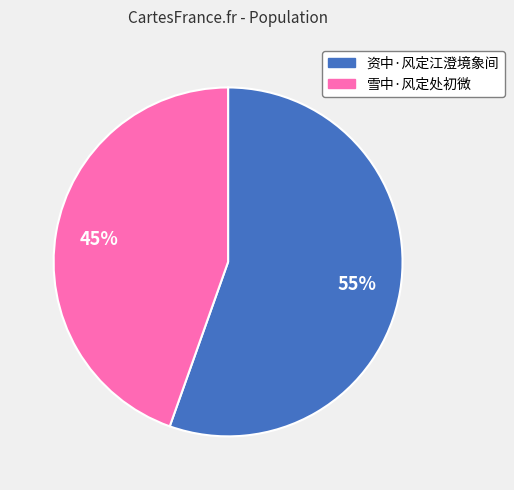

How many slices are in this pie chart?

2